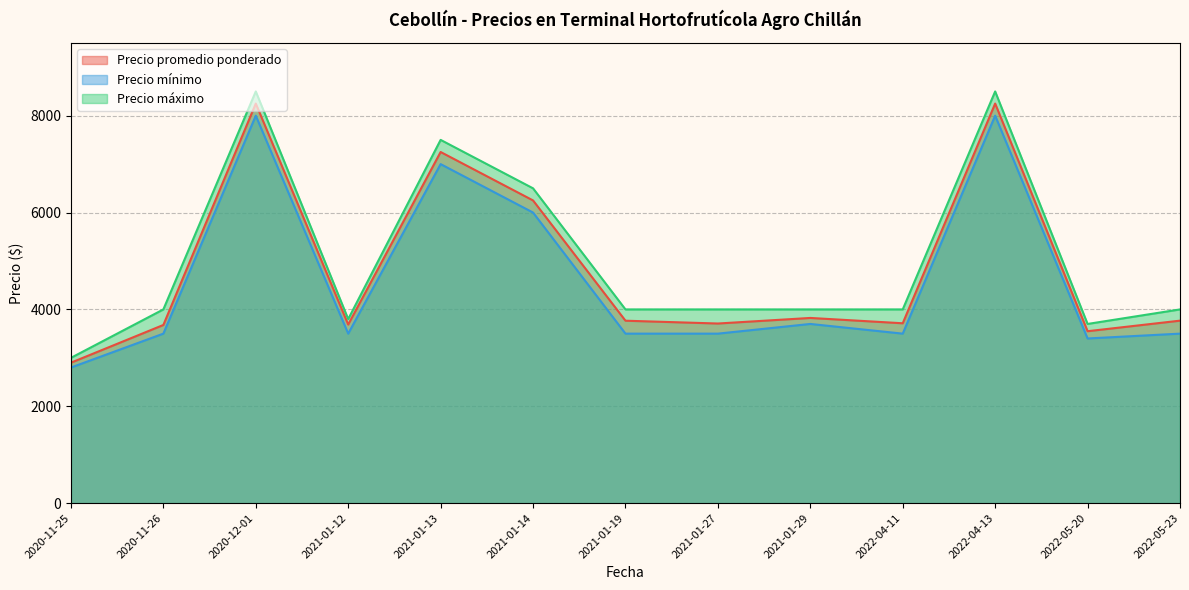

What value does the Precio promedio ponderado series have at 2021-01-14?

6250